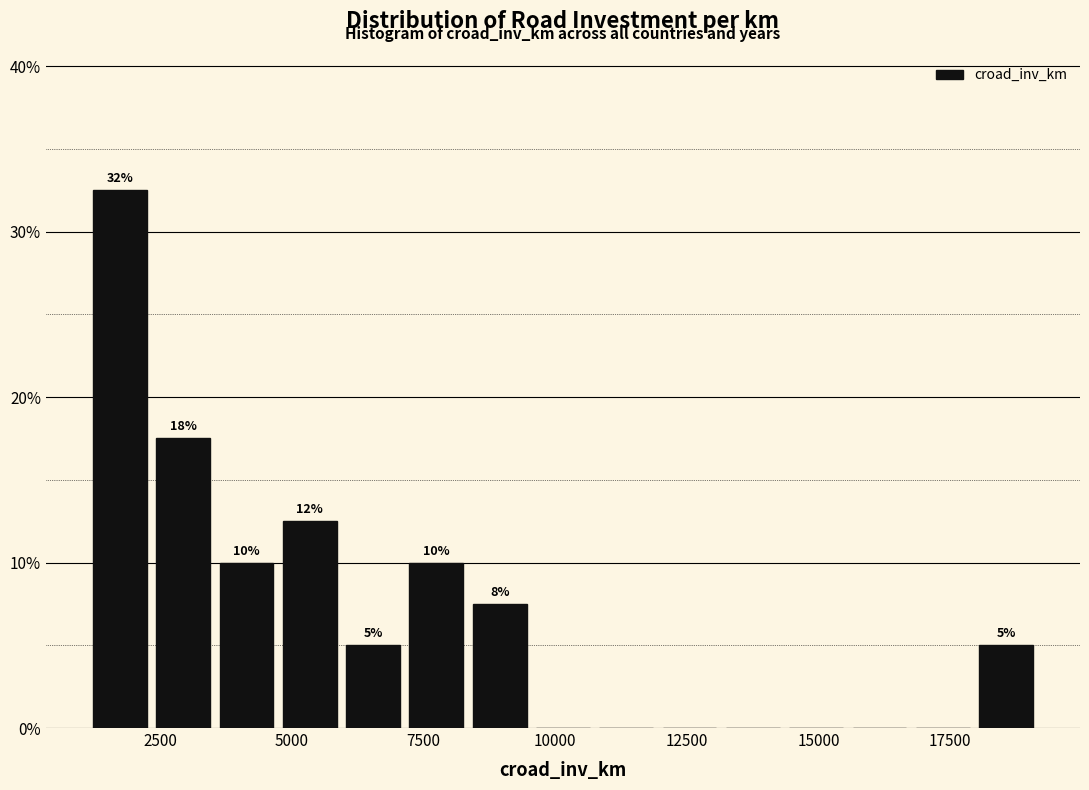

Around what value on the x-axis is the tallest bar? Give the approximate position of its centre, as read against the axis.

1500